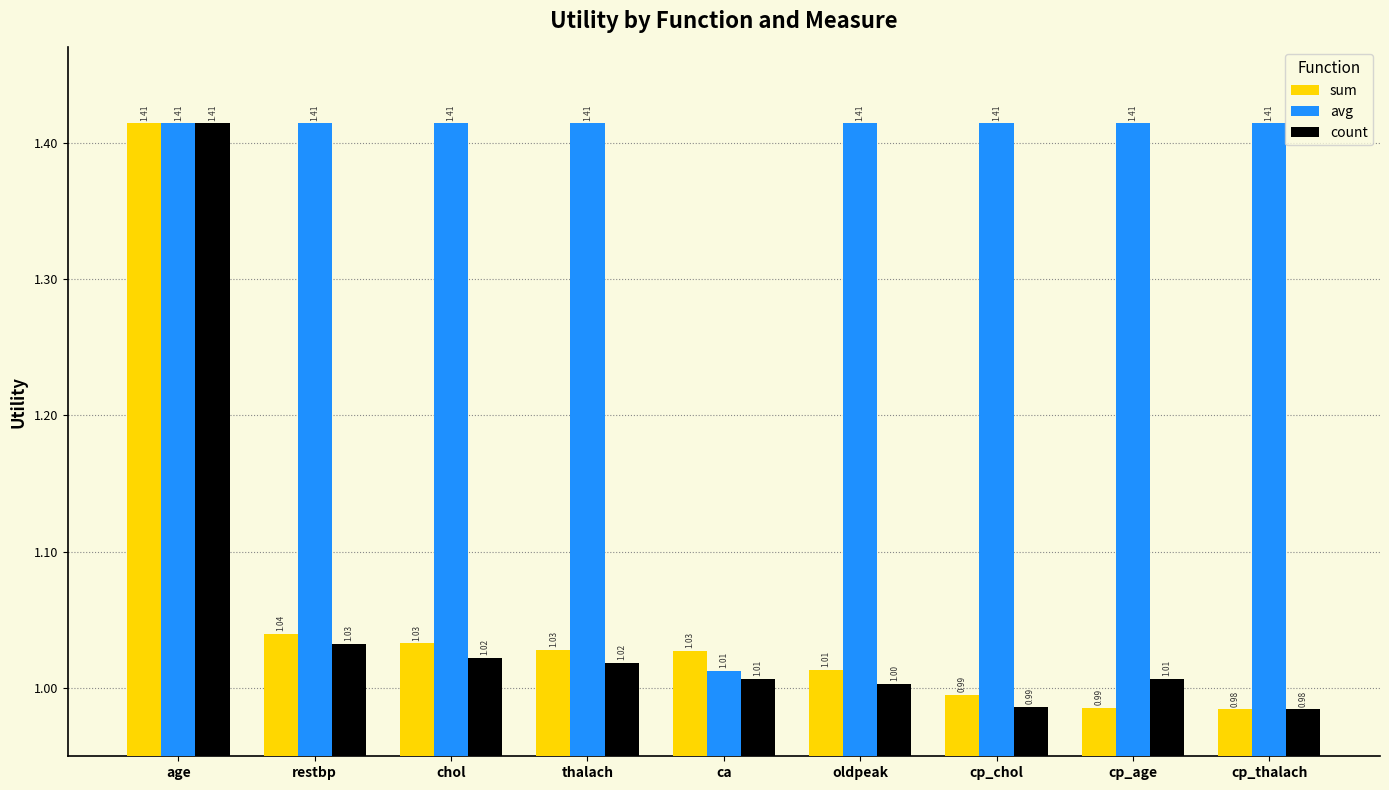

Rank the series at restbp from lowest to highest value.

count, sum, avg